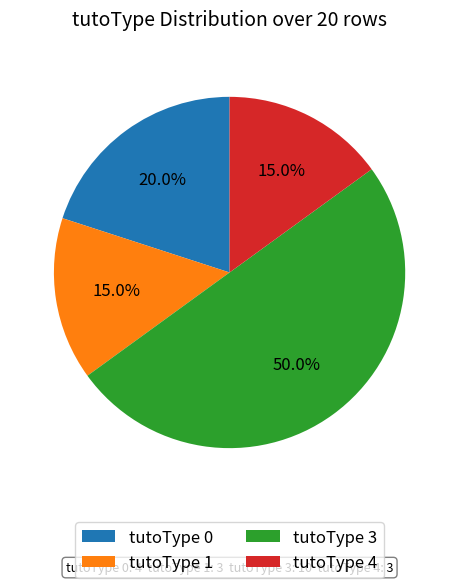

Which category has the biggest portion of the pie?

tutoType 3